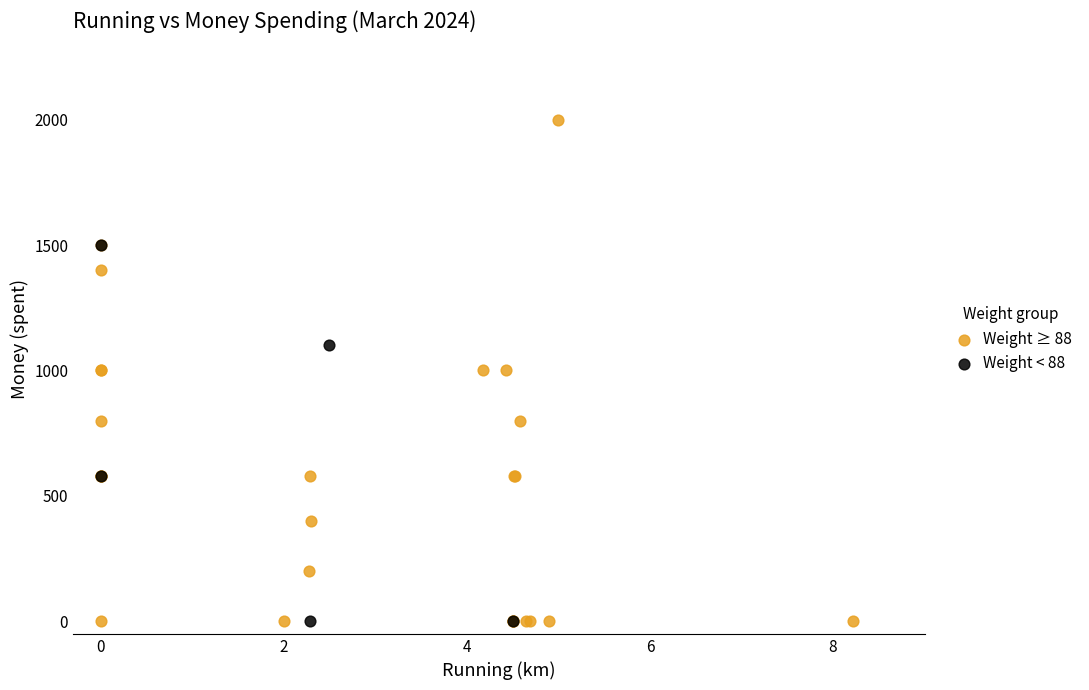

Which series has the widest spread of Y values?

Weight ≥ 88